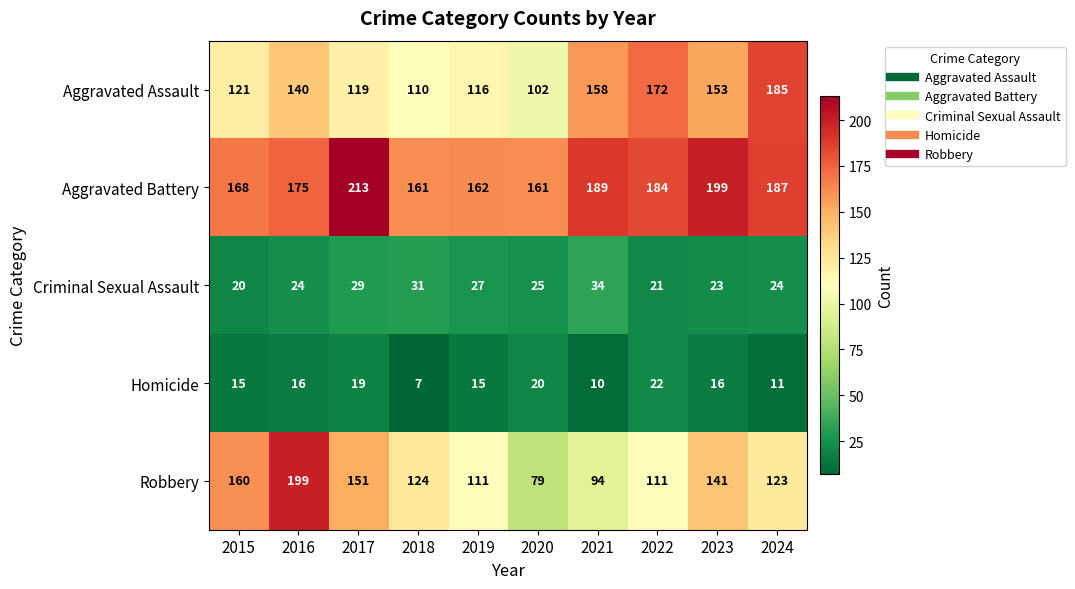

What is the difference between the Aggravated Assault values at 2020 and 2021?

56